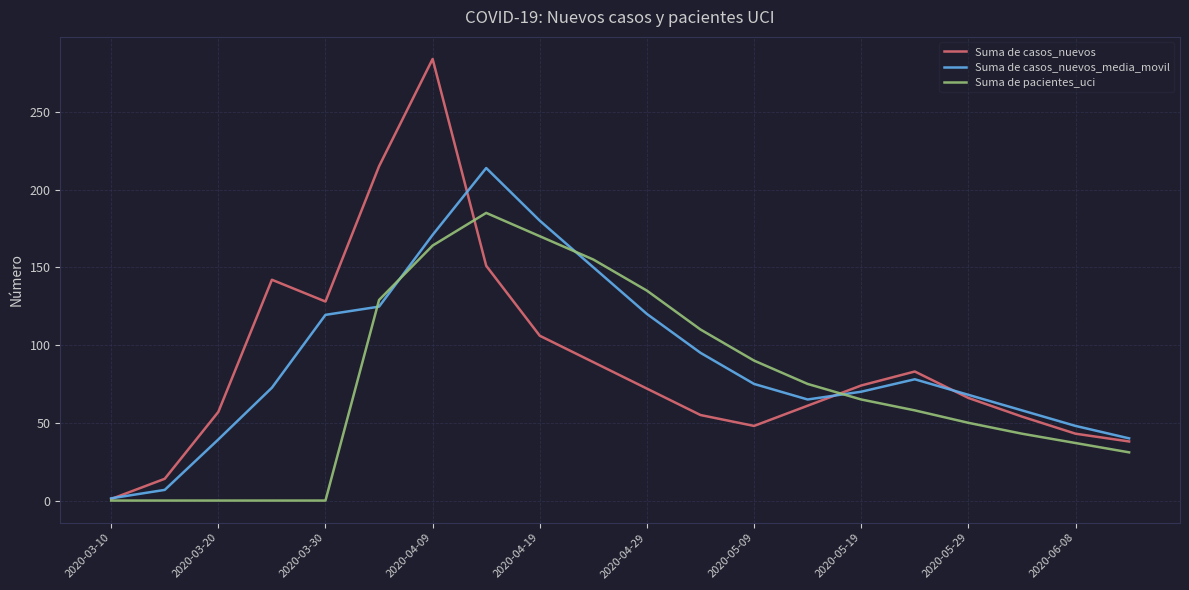

What is the greatest value displayed?

284.0